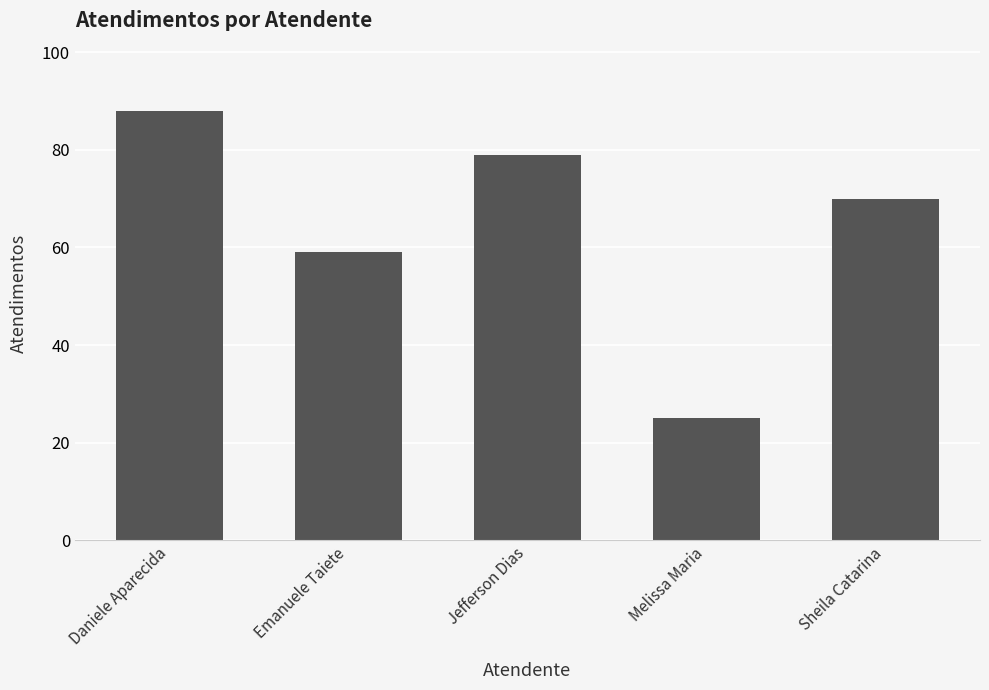

What is the minimum value shown in the chart?

25